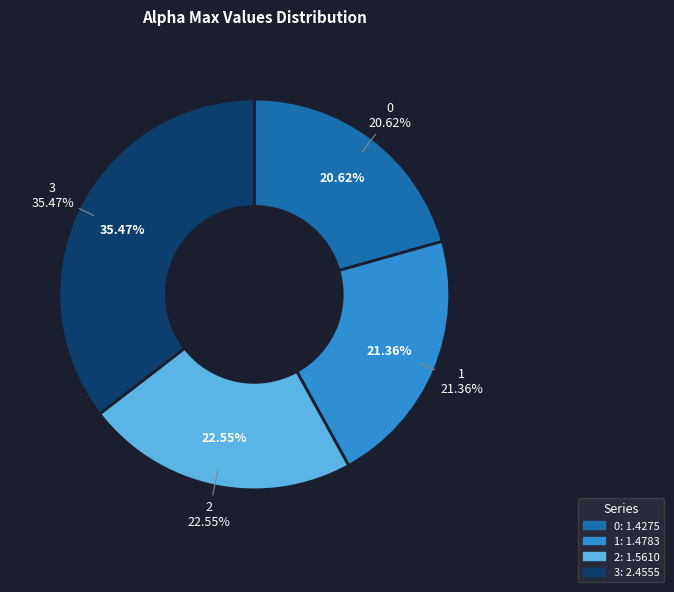

Combined, what portion of the pie is 0 and 1?

42.0%